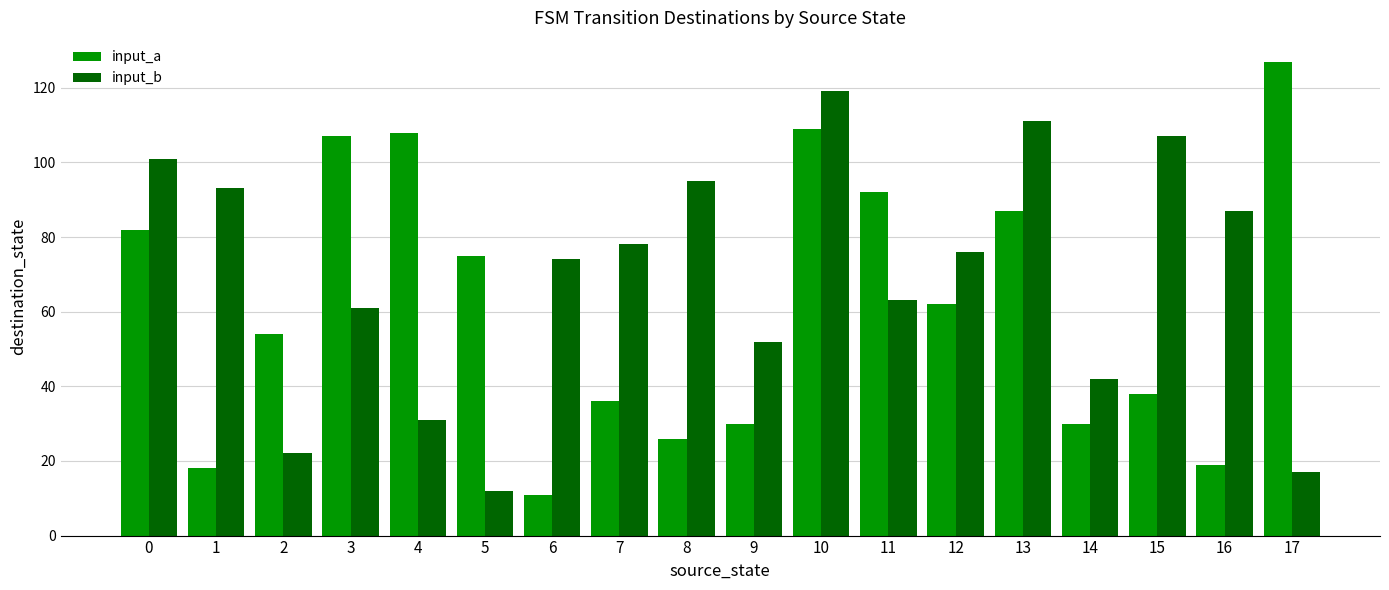

Is the value of input_a at 8 greater than the value of input_b at 15?

No